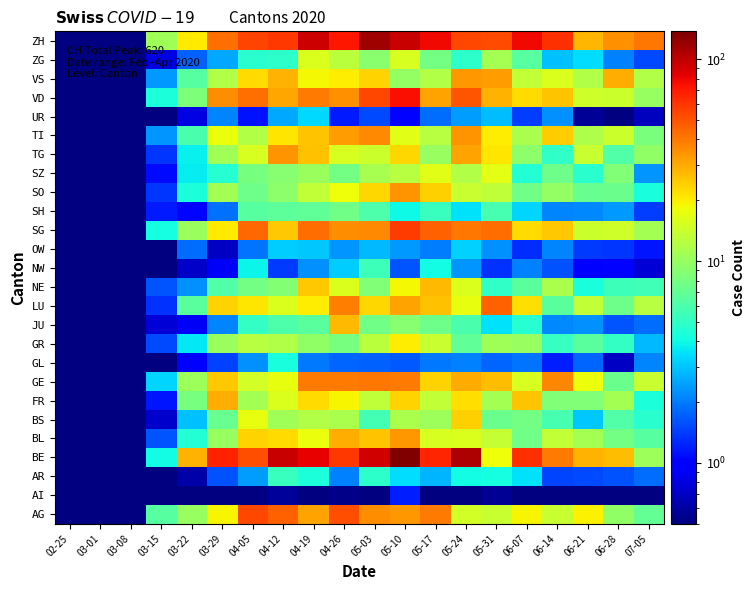

Rank the series by their maximum value, from lowest to highest.

AI, OW, UR, GL, AR, NW, SH, ZG, SZ, GR, BS, NE, JU, FR, VS, BL, SO, TG, TI, GE, LU, AG, SG, VD, ZH, BE